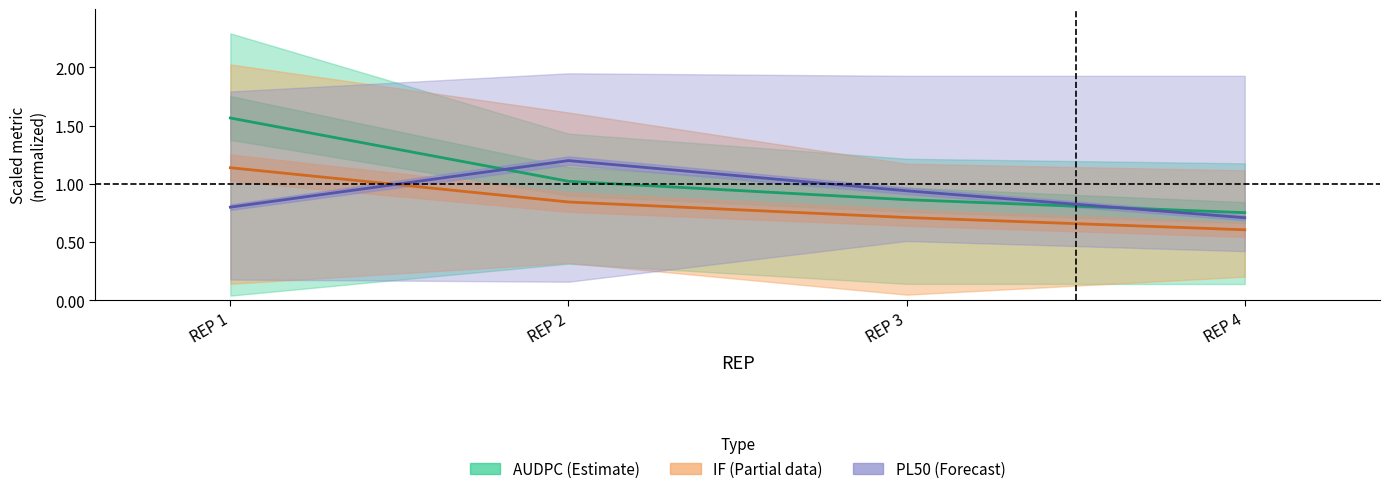

At which label is AUDPC mean closest to 1?

REP 2